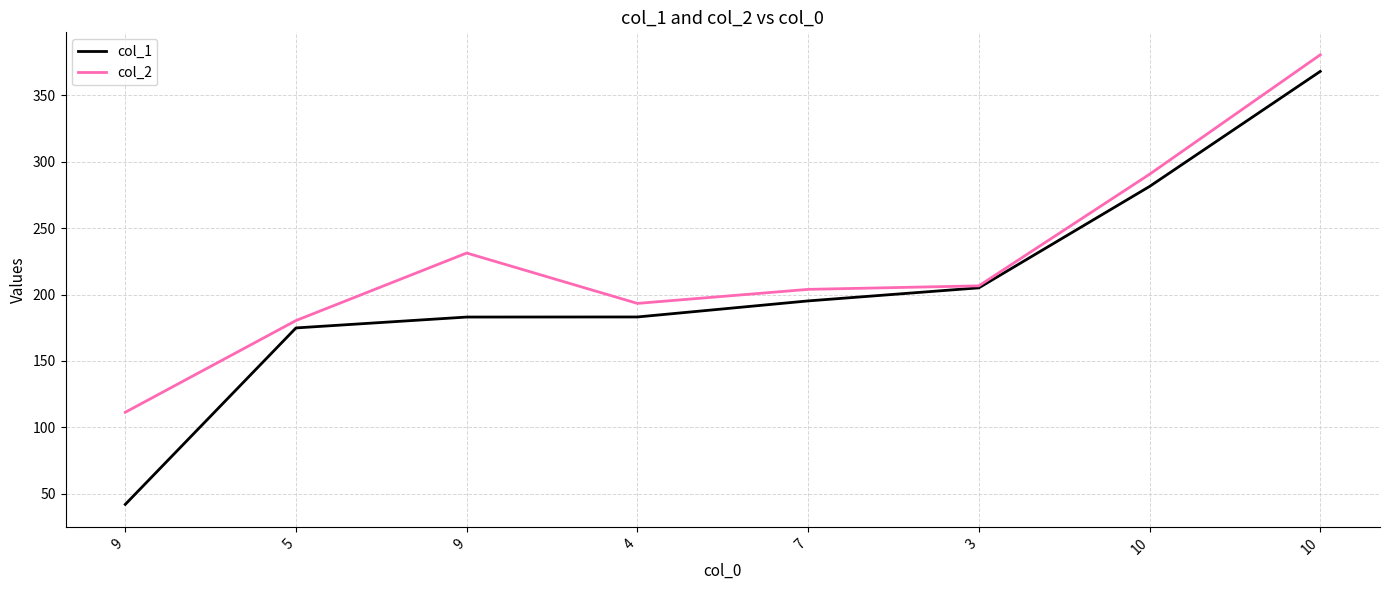

What is the sum of all col_1 values?

1632.6